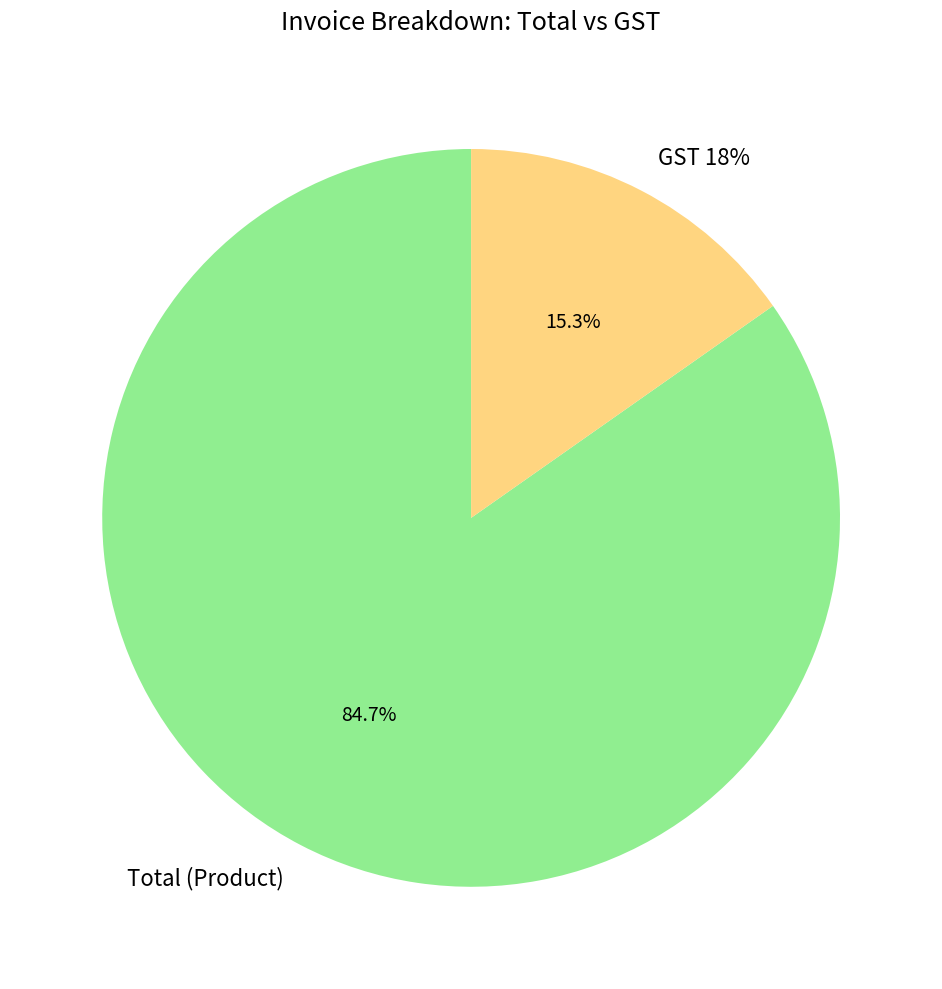

How many segments does this pie chart have?

2